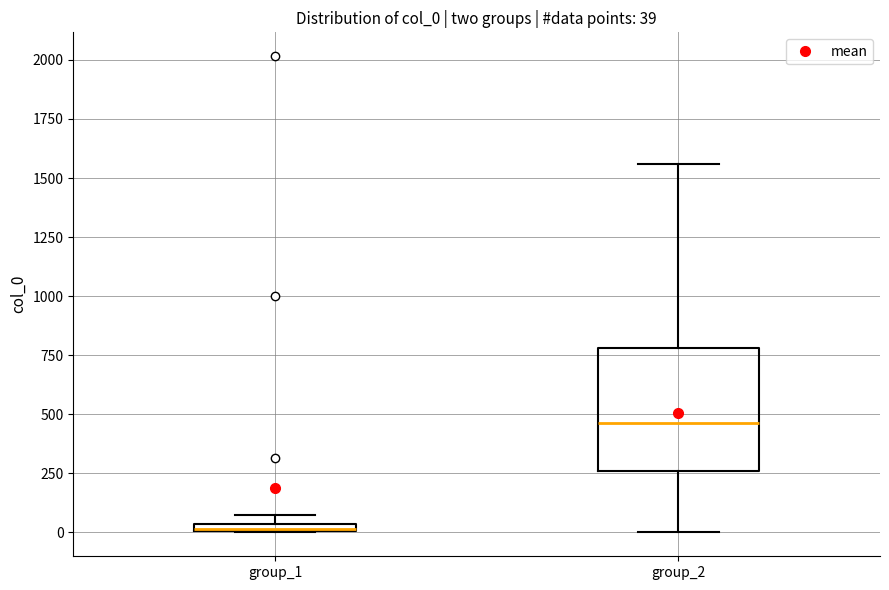

Which box is the tallest, from its lower edge to its upper edge?

group_2